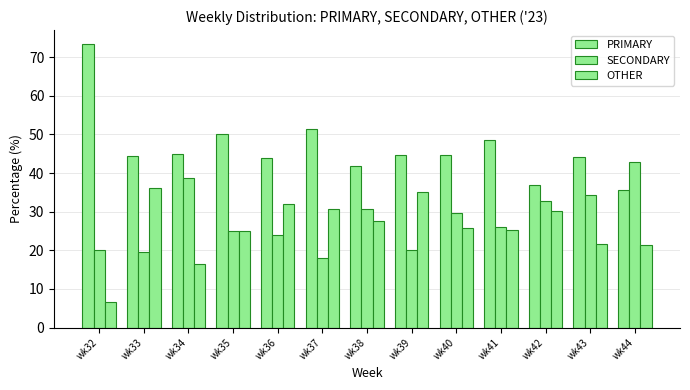

Which category has the highest value in the OTHER series?

wk33